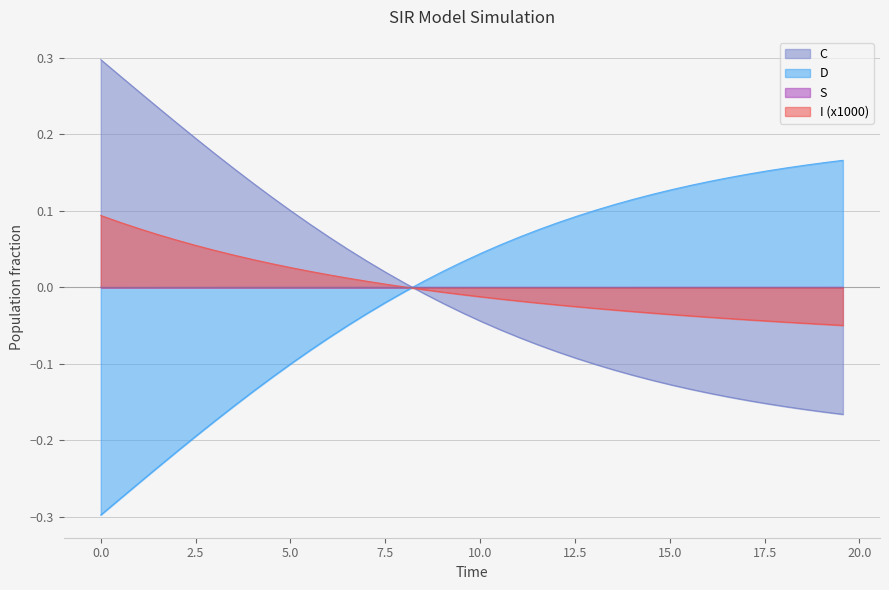

Reading left to right, transcribe all the data shown in this chart.

S: 0.0=0.1	0.5016722408026756=0.1	1.0033444816053512=0.1	1.5050167224080266=0.1	2.0066889632107023=0.1	2.508361204013378=0.1	3.0100334448160533=0.0	3.511705685618729=0.0	4.013377926421405=0.0	4.51505016722408=0.0	5.016722408026756=0.0	5.518394648829432=0.0	6.020066889632107=0.0	6.521739130434782=0.0	7.023411371237458=0.0	7.525083612040134=0.0	8.02675585284281=0.0	8.528428093645484=-0.0	9.03010033444816=-0.0	9.531772575250836=-0.0	10.033444816053512=-0.0	10.535117056856187=-0.0	11.036789297658864=-0.0	11.538461538461538=-0.0	12.040133779264213=-0.0	12.54180602006689=-0.0	13.043478260869565=-0.0	13.545150501672241=-0.0	14.046822742474916=-0.0	14.548494983277592=-0.0	15.050167224080267=-0.0	15.551839464882944=-0.0	16.05351170568562=-0.0	16.555183946488295=-0.0	17.05685618729097=-0.0	17.558528428093645=-0.0	18.06020066889632=-0.0	18.561872909698998=-0.0	19.06354515050167=-0.0	19.565217391304348=-0.0
I: 0.0=-0.0	0.5016722408026756=-0.0	1.0033444816053512=-0.0	1.5050167224080266=-0.0	2.0066889632107023=-0.0	2.508361204013378=-0.0	3.0100334448160533=-0.0	3.511705685618729=-0.0	4.013377926421405=-0.0	4.51505016722408=-0.0	5.016722408026756=-0.0	5.518394648829432=-0.0	6.020066889632107=-0.0	6.521739130434782=-0.0	7.023411371237458=-0.0	7.525083612040134=-0.0	8.02675585284281=-0.0	8.528428093645484=0.0	9.03010033444816=0.0	9.531772575250836=0.0	10.033444816053512=0.0	10.535117056856187=0.0	11.036789297658864=0.0	11.538461538461538=0.0	12.040133779264213=0.0	12.54180602006689=0.0	13.043478260869565=0.0	13.545150501672241=0.0	14.046822742474916=0.0	14.548494983277592=0.0	15.050167224080267=0.0	15.551839464882944=0.0	16.05351170568562=0.0	16.555183946488295=0.0	17.05685618729097=0.0	17.558528428093645=0.0	18.06020066889632=0.0	18.561872909698998=0.0	19.06354515050167=0.0	19.565217391304348=0.0
C: 0.0=0.3	0.5016722408026756=0.3	1.0033444816053512=0.3	1.5050167224080266=0.2	2.0066889632107023=0.2	2.508361204013378=0.2	3.0100334448160533=0.2	3.511705685618729=0.2	4.013377926421405=0.1	4.51505016722408=0.1	5.016722408026756=0.1	5.518394648829432=0.1	6.020066889632107=0.1	6.521739130434782=0.0	7.023411371237458=0.0	7.525083612040134=0.0	8.02675585284281=0.0	8.528428093645484=-0.0	9.03010033444816=-0.0	9.531772575250836=-0.0	10.033444816053512=-0.0	10.535117056856187=-0.1	11.036789297658864=-0.1	11.538461538461538=-0.1	12.040133779264213=-0.1	12.54180602006689=-0.1	13.043478260869565=-0.1	13.545150501672241=-0.1	14.046822742474916=-0.1	14.548494983277592=-0.1	15.050167224080267=-0.1	15.551839464882944=-0.1	16.05351170568562=-0.1	16.555183946488295=-0.1	17.05685618729097=-0.1	17.558528428093645=-0.2	18.06020066889632=-0.2	18.561872909698998=-0.2	19.06354515050167=-0.2	19.565217391304348=-0.2
D: 0.0=-0.3	0.5016722408026756=-0.3	1.0033444816053512=-0.3	1.5050167224080266=-0.2	2.0066889632107023=-0.2	2.508361204013378=-0.2	3.0100334448160533=-0.2	3.511705685618729=-0.2	4.013377926421405=-0.1	4.51505016722408=-0.1	5.016722408026756=-0.1	5.518394648829432=-0.1	6.020066889632107=-0.1	6.521739130434782=-0.0	7.023411371237458=-0.0	7.525083612040134=-0.0	8.02675585284281=-0.0	8.528428093645484=0.0	9.03010033444816=0.0	9.531772575250836=0.0	10.033444816053512=0.0	10.535117056856187=0.1	11.036789297658864=0.1	11.538461538461538=0.1	12.040133779264213=0.1	12.54180602006689=0.1	13.043478260869565=0.1	13.545150501672241=0.1	14.046822742474916=0.1	14.548494983277592=0.1	15.050167224080267=0.1	15.551839464882944=0.1	16.05351170568562=0.1	16.555183946488295=0.1	17.05685618729097=0.1	17.558528428093645=0.2	18.06020066889632=0.2	18.561872909698998=0.2	19.06354515050167=0.2	19.565217391304348=0.2